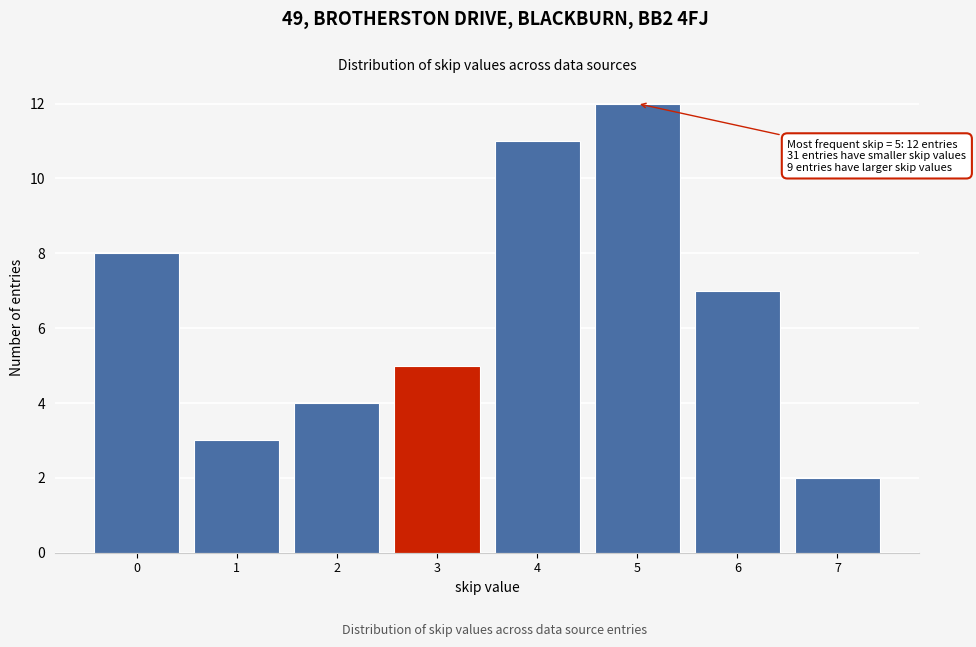

Reading left to right, list all the values displayed in this chart.

0=8	1=3	2=4	3=5	4=11	5=12	6=7	7=2